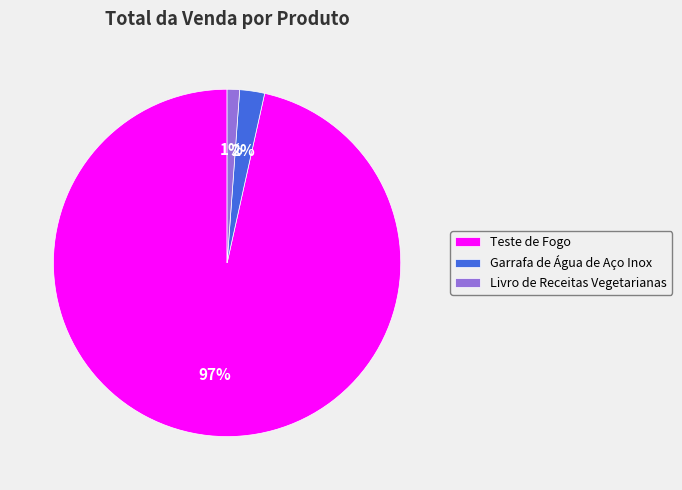

Which category has the smallest portion of the pie?

Livro de Receitas Vegetarianas